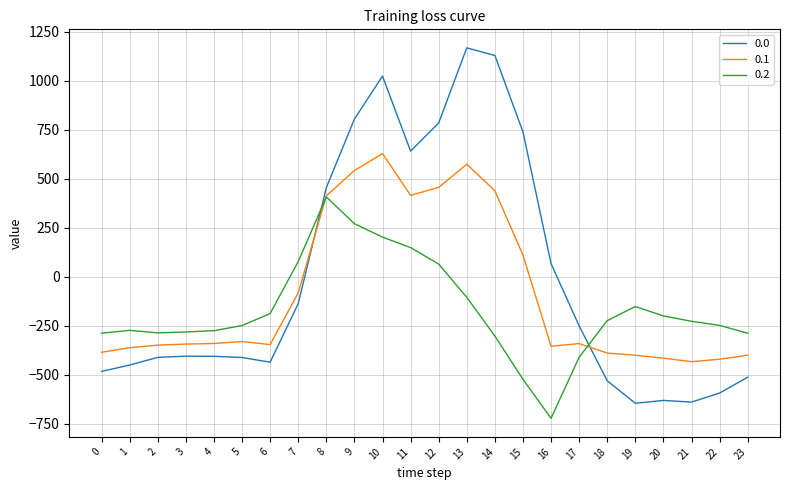

List the series in order of their peak value, lowest first.

0.2, 0.1, 0.0